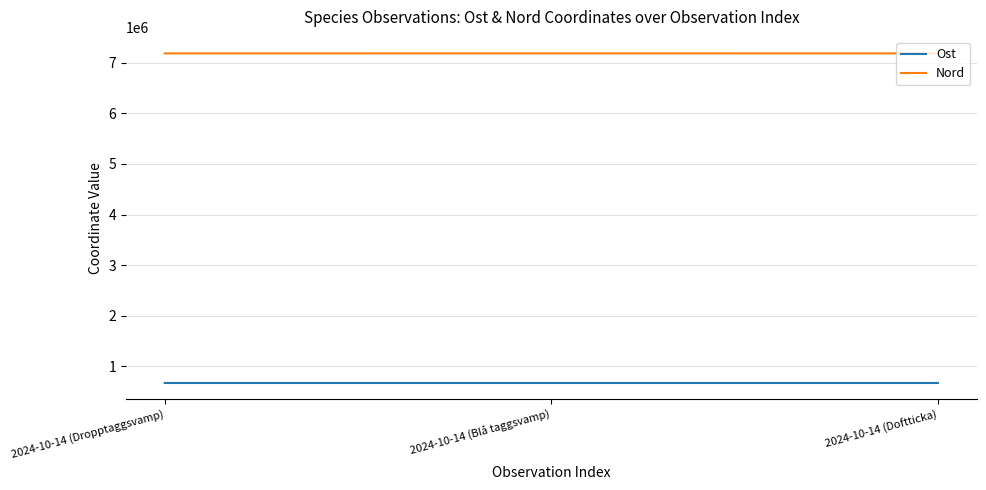

Is this an area chart (filled region under the line)?

No